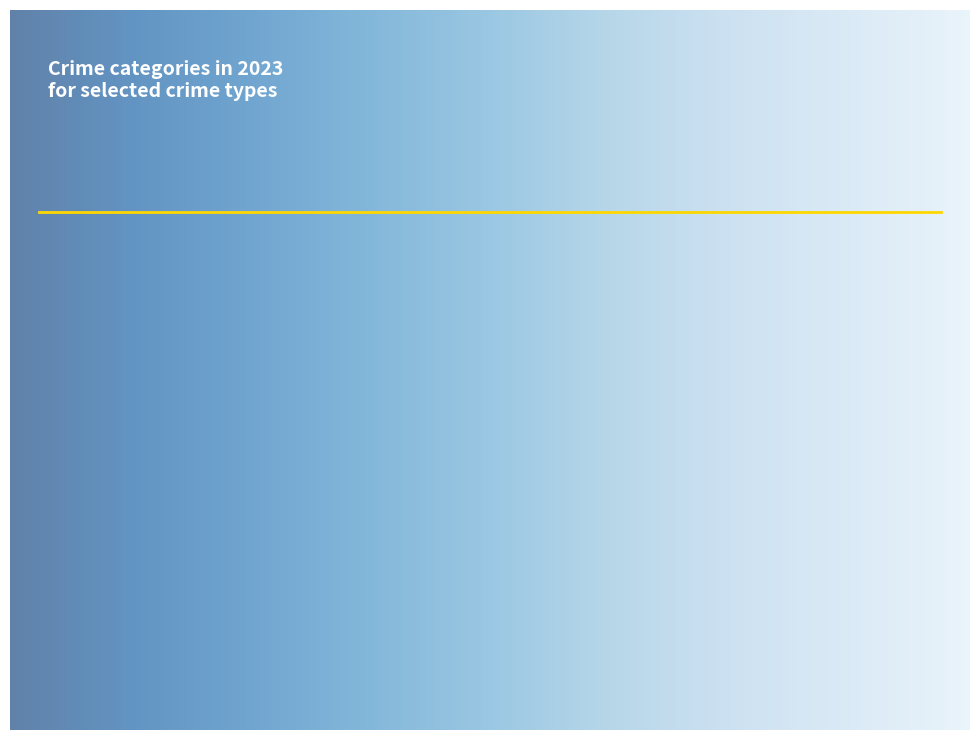

Is there a majority slice in this chart?

No